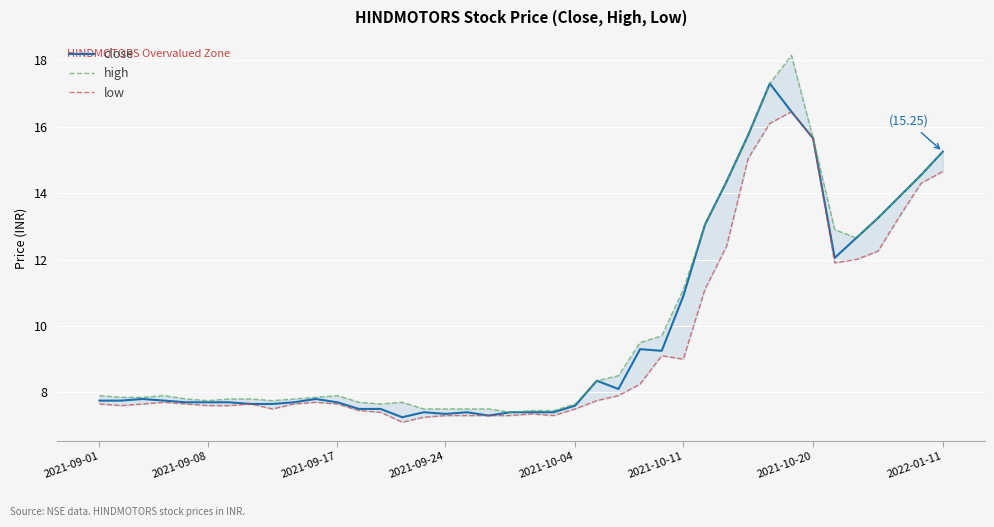

Is this an area chart (filled region under the line)?

No